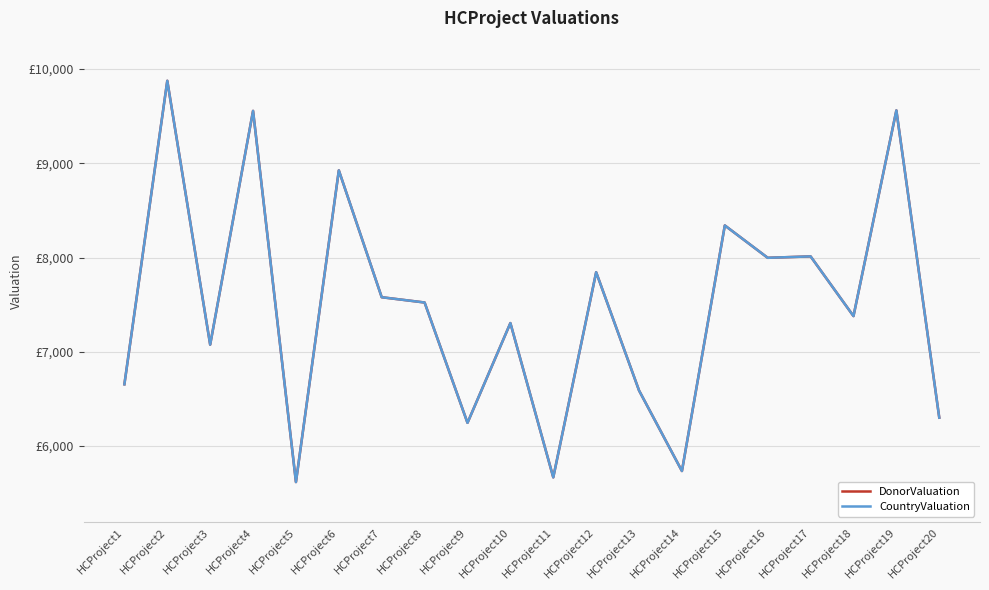

What is the approximate value of CountryValuation at HCProject17, to the nearest 50?

8000